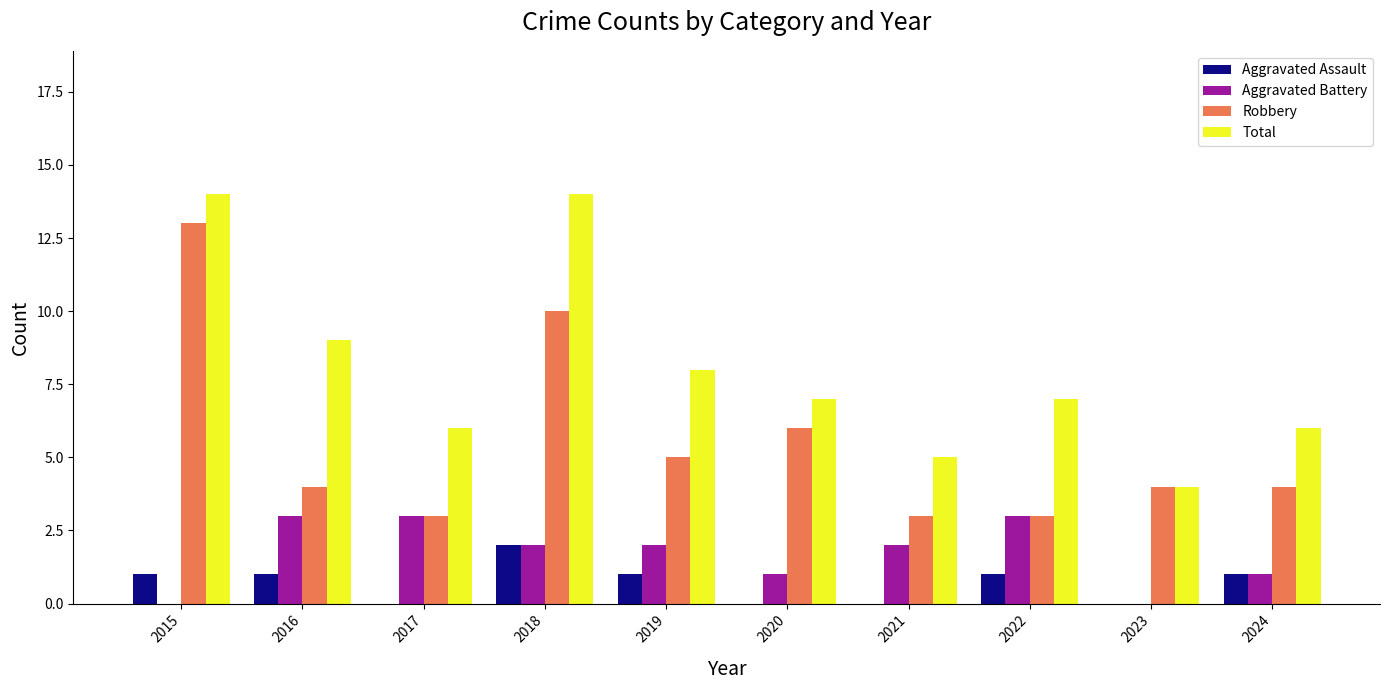

Which category has the highest value in the Aggravated Assault series?

2018